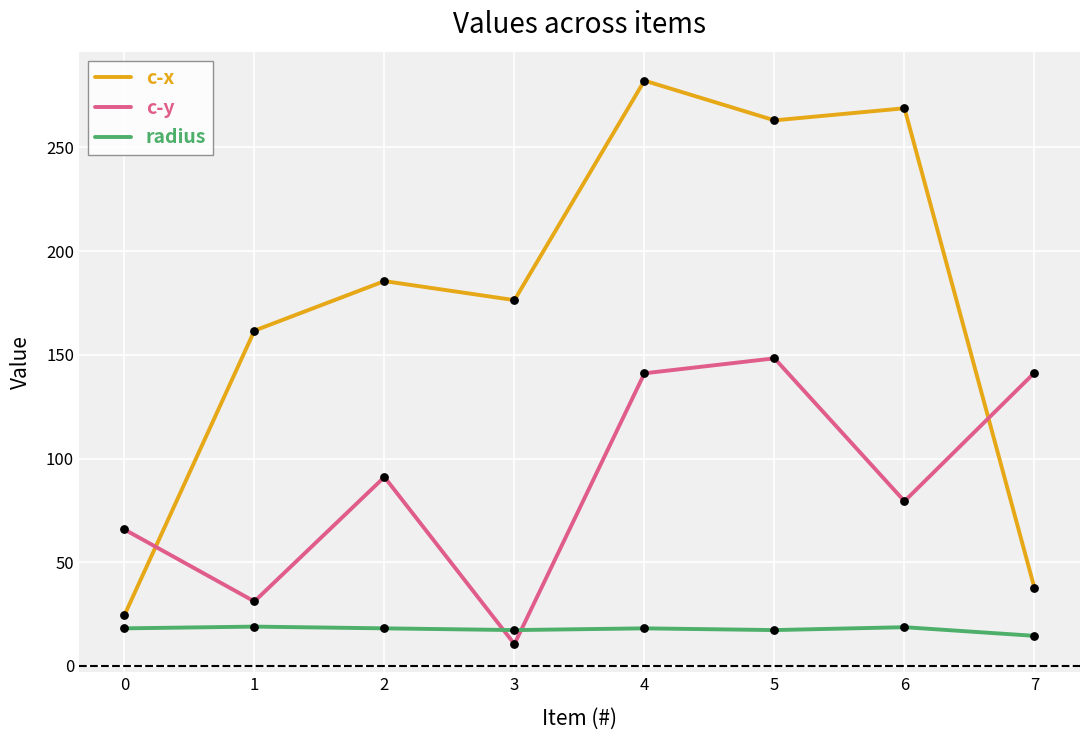

Is the value of c-y at 5 greater than the value of radius at 6?

Yes